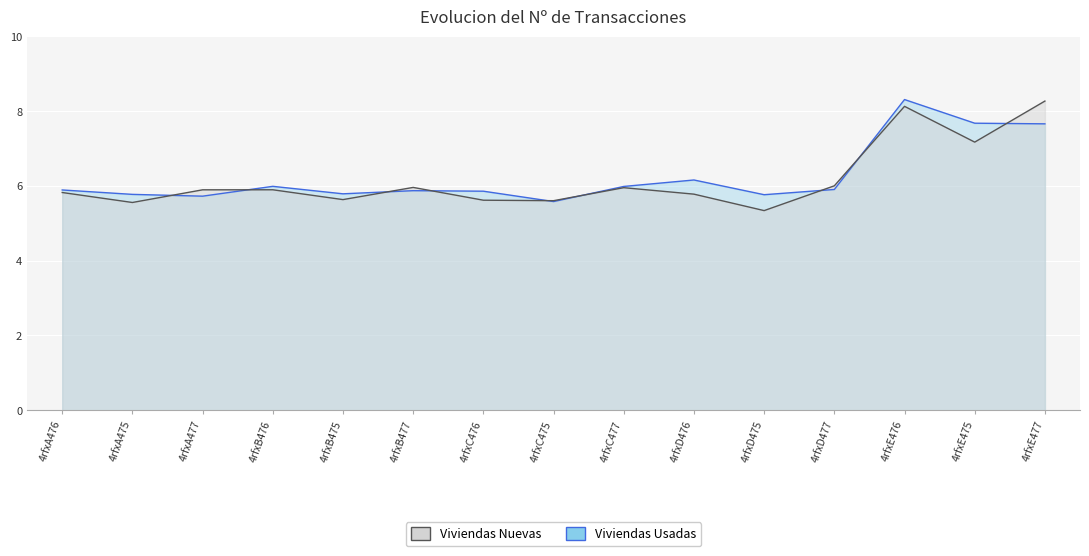

Reading left to right, transcribe all the data shown in this chart.

Viviendas Nuevas: 4rfxA476=5.8	4rfxA475=5.6	4rfxA477=5.9	4rfxB476=5.9	4rfxB475=5.6	4rfxB477=6.0	4rfxC476=5.6	4rfxC475=5.6	4rfxC477=6.0	4rfxD476=5.8	4rfxD475=5.3	4rfxD477=6.0	4rfxE476=8.1	4rfxE475=7.2	4rfxE477=8.3
Viviendas Usadas: 4rfxA476=5.9	4rfxA475=5.8	4rfxA477=5.7	4rfxB476=6.0	4rfxB475=5.8	4rfxB477=5.9	4rfxC476=5.9	4rfxC475=5.6	4rfxC477=6.0	4rfxD476=6.2	4rfxD475=5.8	4rfxD477=5.9	4rfxE476=8.3	4rfxE475=7.7	4rfxE477=7.7